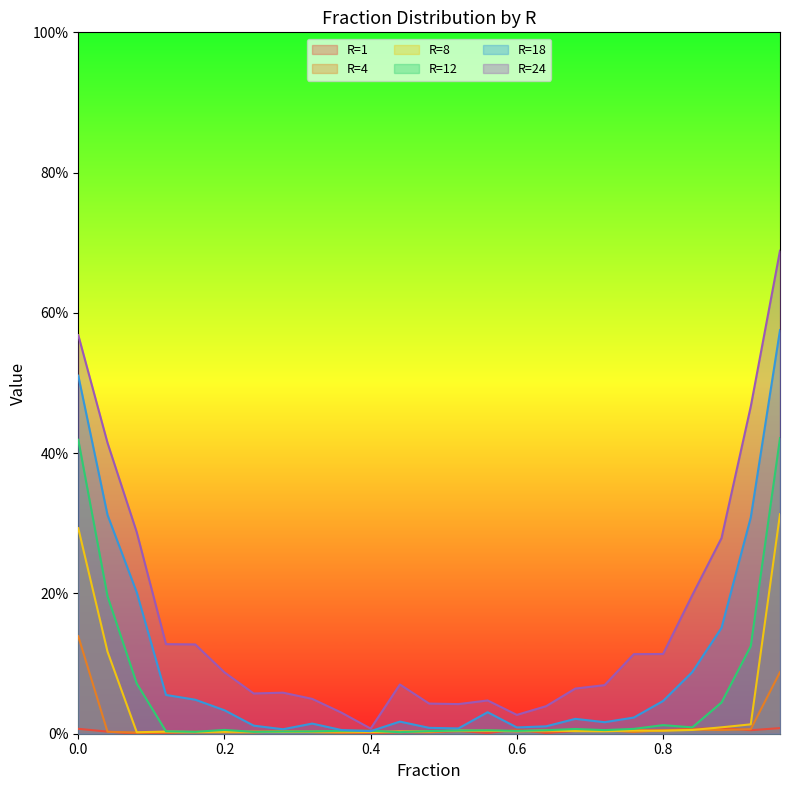

True or false: R=1 and R=24 intersect in this chart.

False